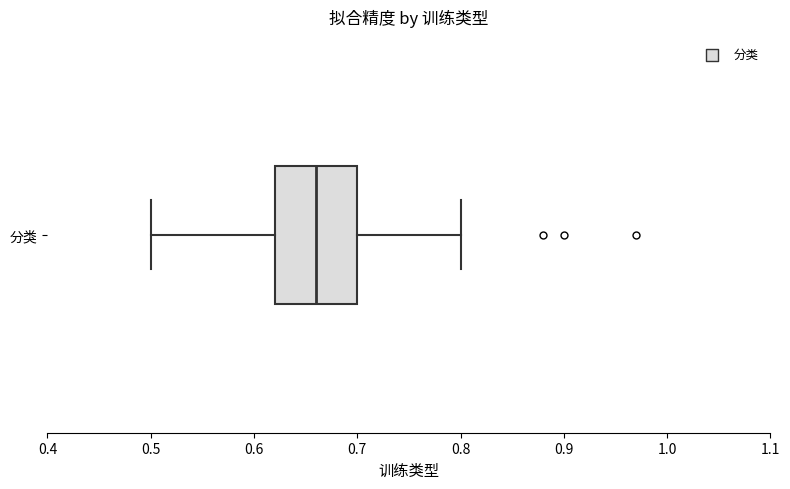

Read this box plot against the x-axis: the position of the median line, the range covered by the box, and the ends of both whiskers. The values are not printed on the chart, so give them approximately, as read against the axis.

median 0.66, box 0.62 to 0.70, whiskers 0.50 to 0.80